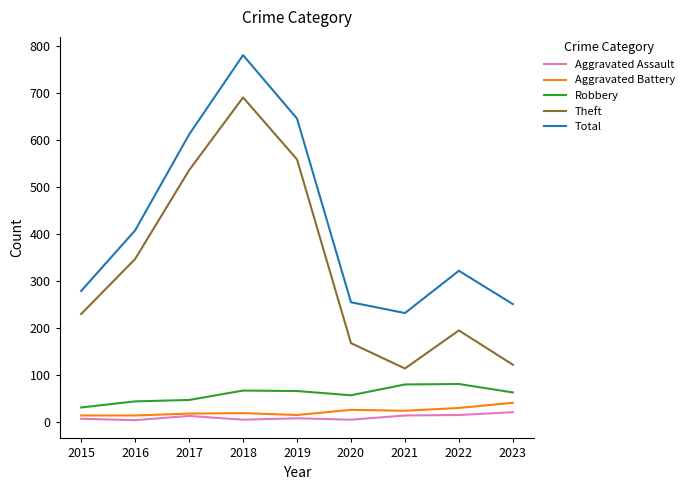

True or false: Robbery and Aggravated Assault intersect in this chart.

False